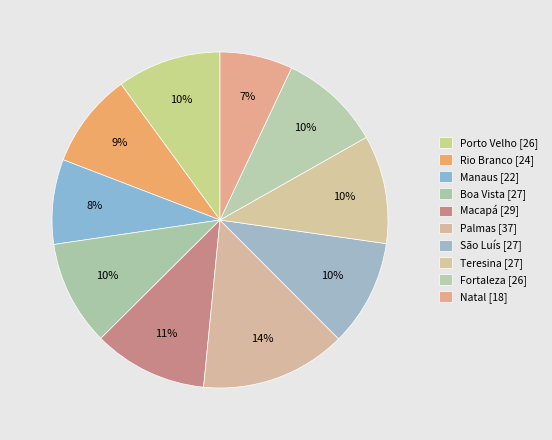

Which category has the biggest portion of the pie?

Palmas